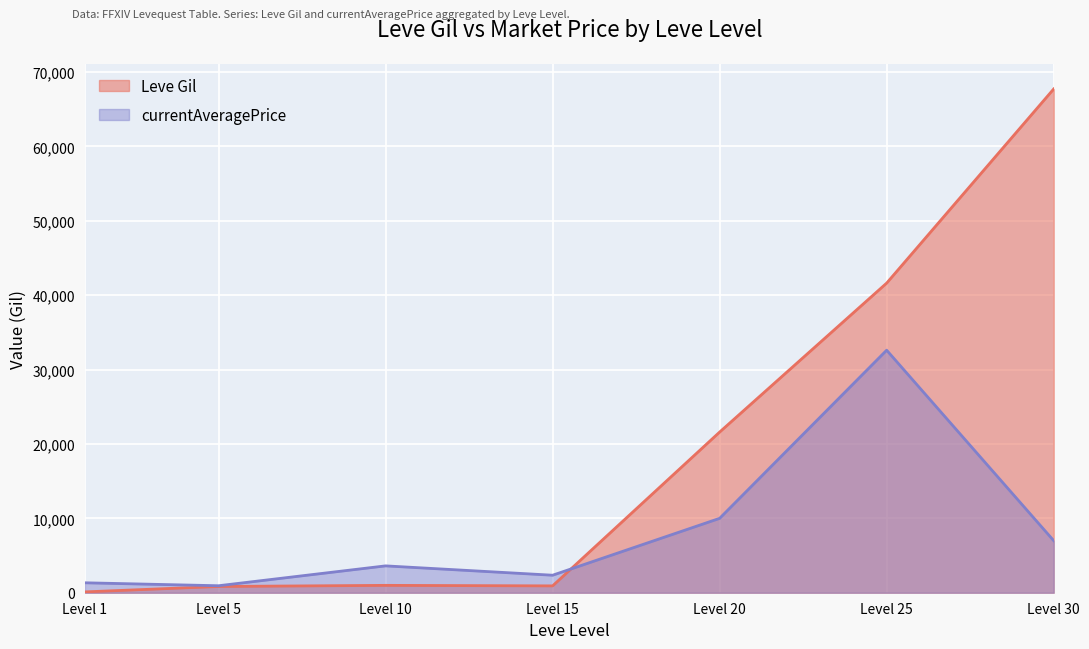

Does the chart display data point markers on the line(s)?

No